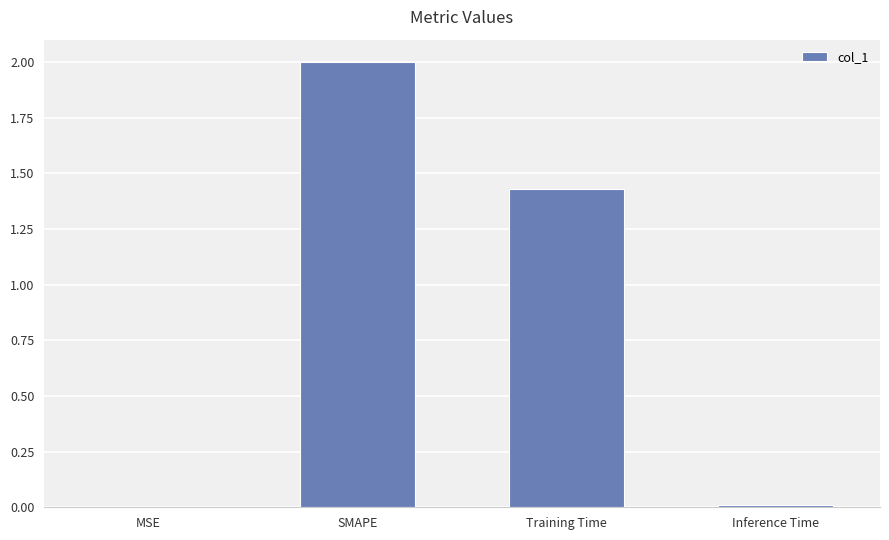

What is the greatest value displayed?

2.0